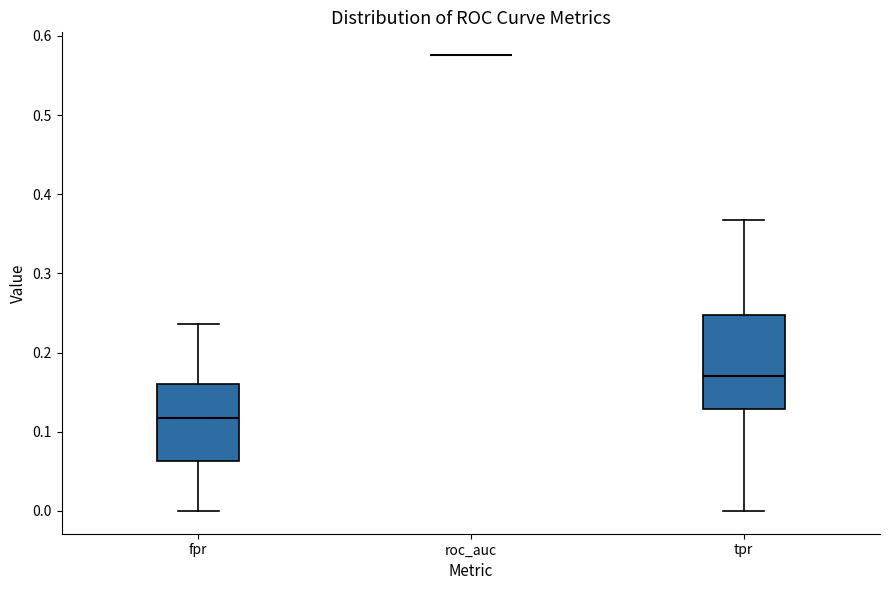

Reading left to right, read every box against the y-axis: the position of its median line, the range the box covers, and the ends of its whiskers. The values are not printed on the chart, so give them approximately, as read against the axis.

fpr: median 0.12, box 0.06 to 0.16, whiskers 0.00 to 0.24
roc_auc: box collapsed to a line at 0.58, whiskers 0.58 to 0.58
tpr: median 0.17, box 0.13 to 0.25, whiskers 0.00 to 0.37